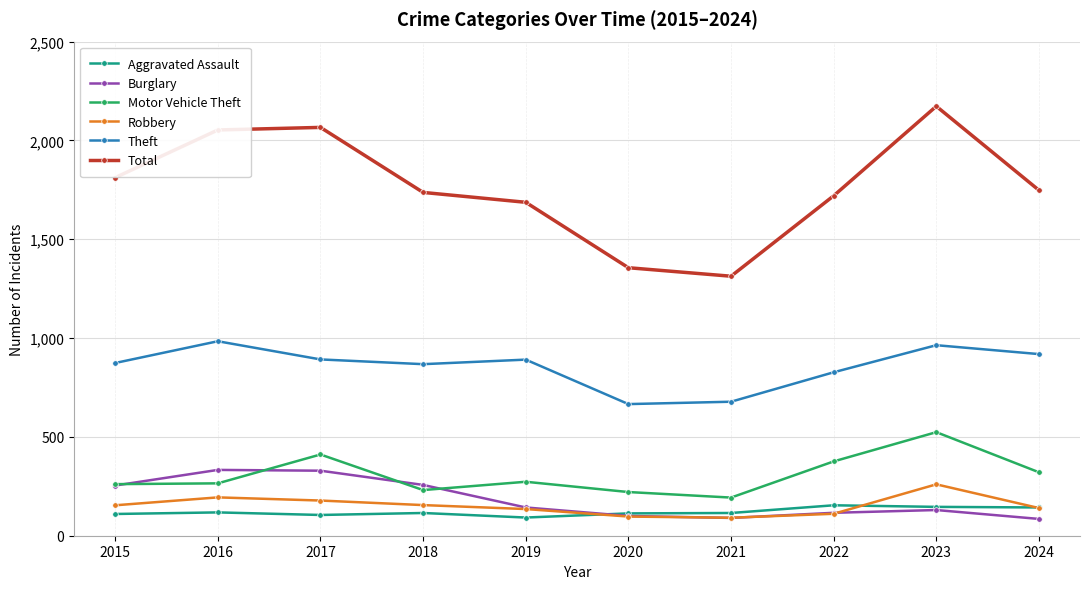

True or false: Theft and Robbery intersect in this chart.

False